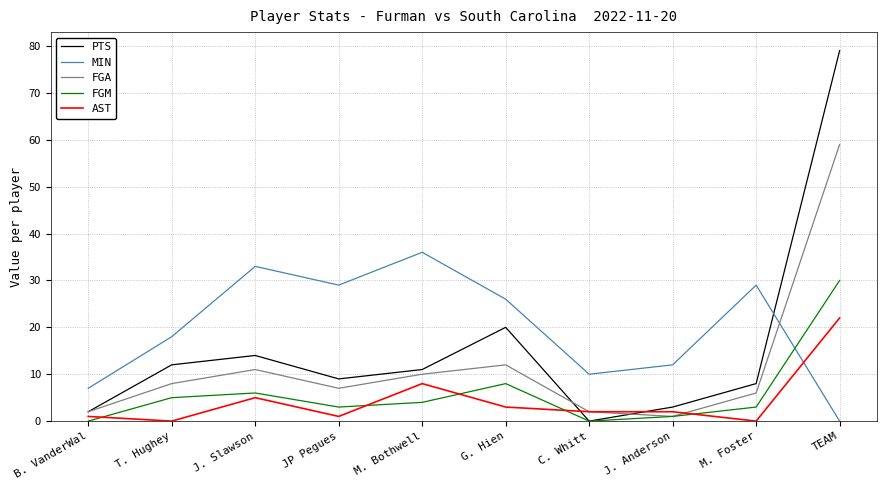

What are all the series names shown in the legend?

PTS, MIN, FGA, FGM, AST